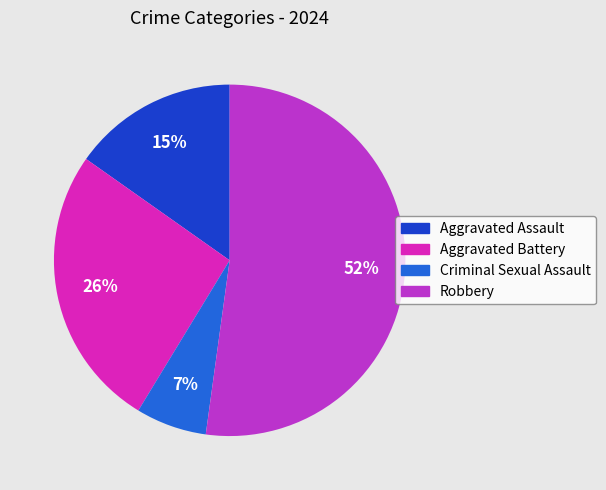

How many segments does this pie chart have?

4